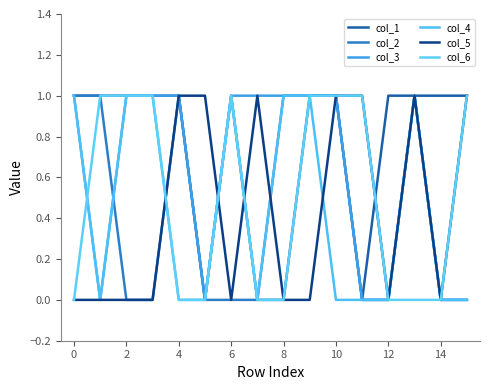

At how many categories does at least one series exceed 0?

16